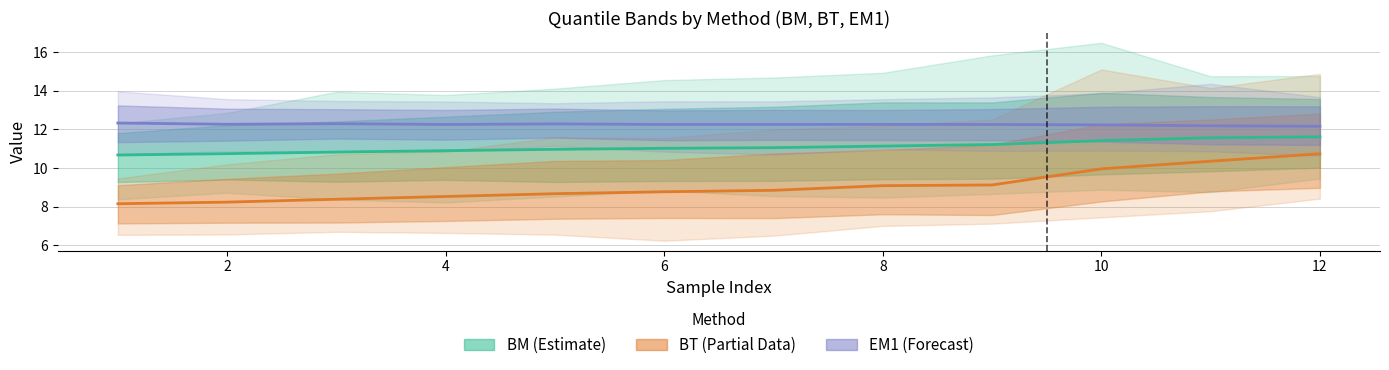

At which category does Max reach its first local peak?

2